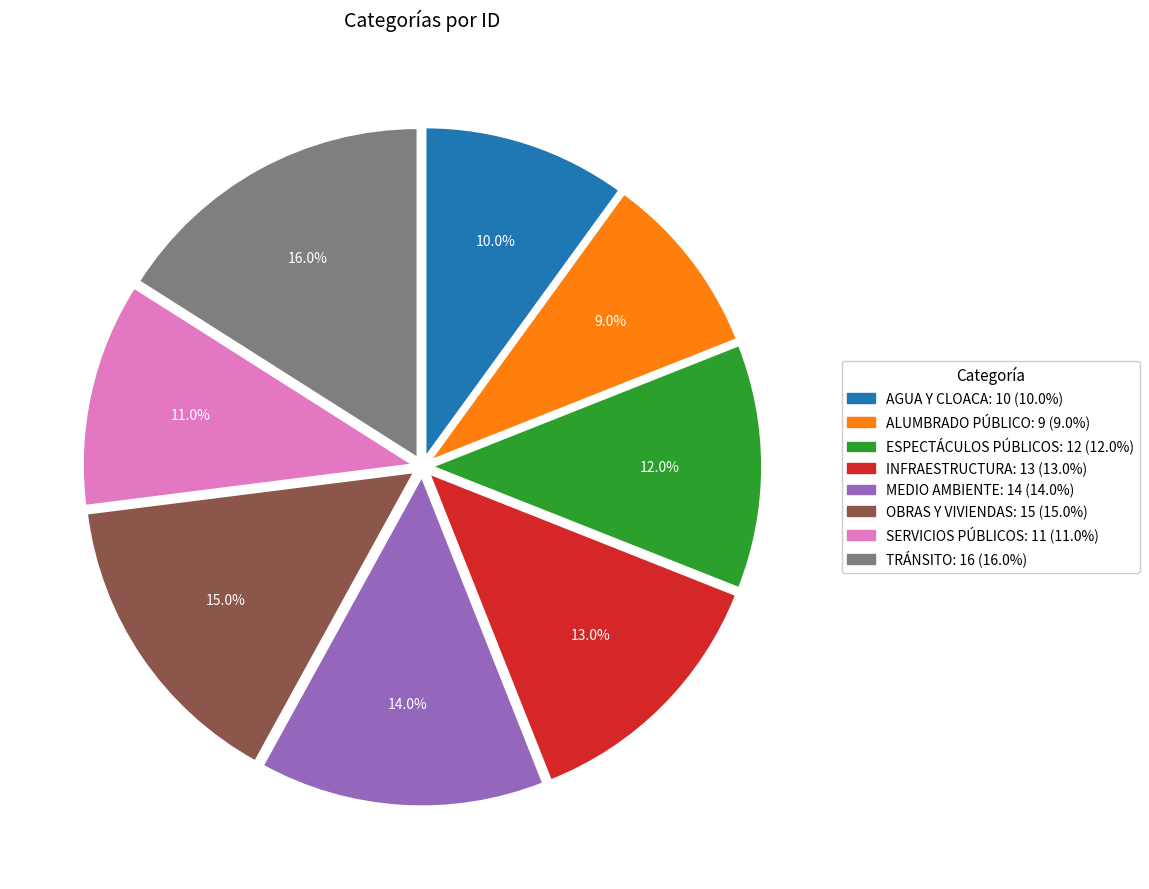

Which has a higher value, SERVICIOS PÚBLICOS or OBRAS Y VIVIENDAS?

OBRAS Y VIVIENDAS